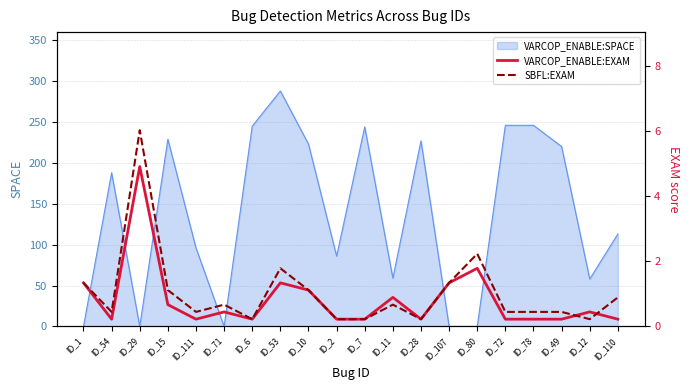

How many lines are shown in the chart?

2